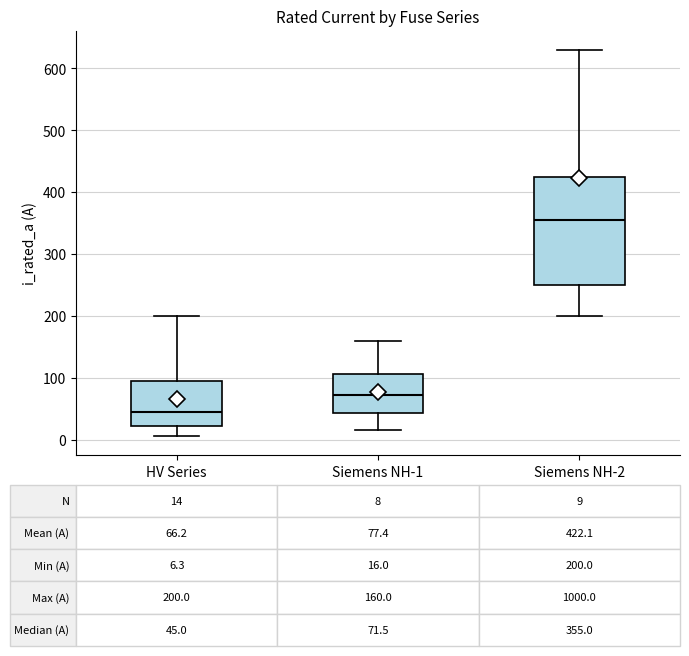

Comparing the boxes themselves (not the whiskers), which one is the tallest?

Siemens NH-2